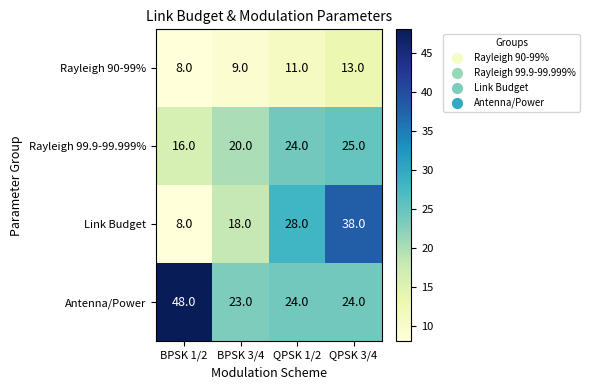

Read the Rayleigh 90-99% value at QPSK 1/2.

11